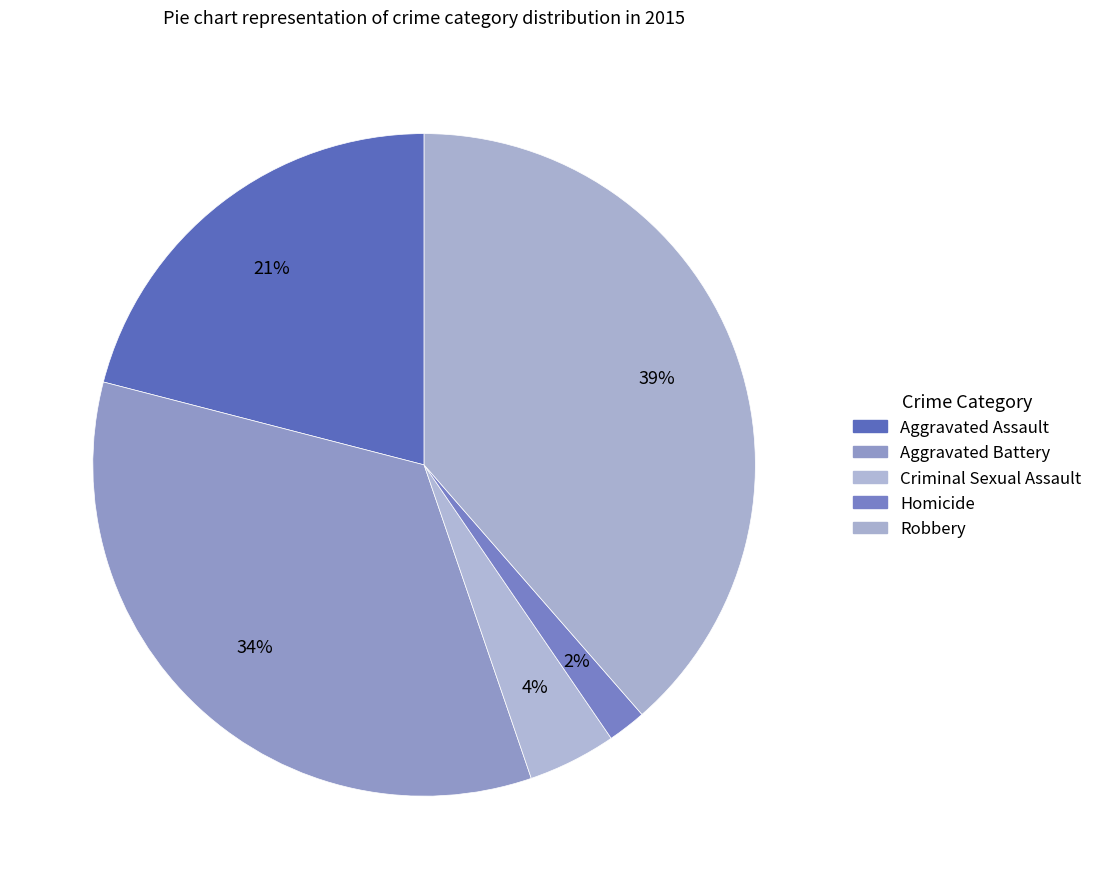

What percentage is the Homicide slice, to the nearest percent?

2%